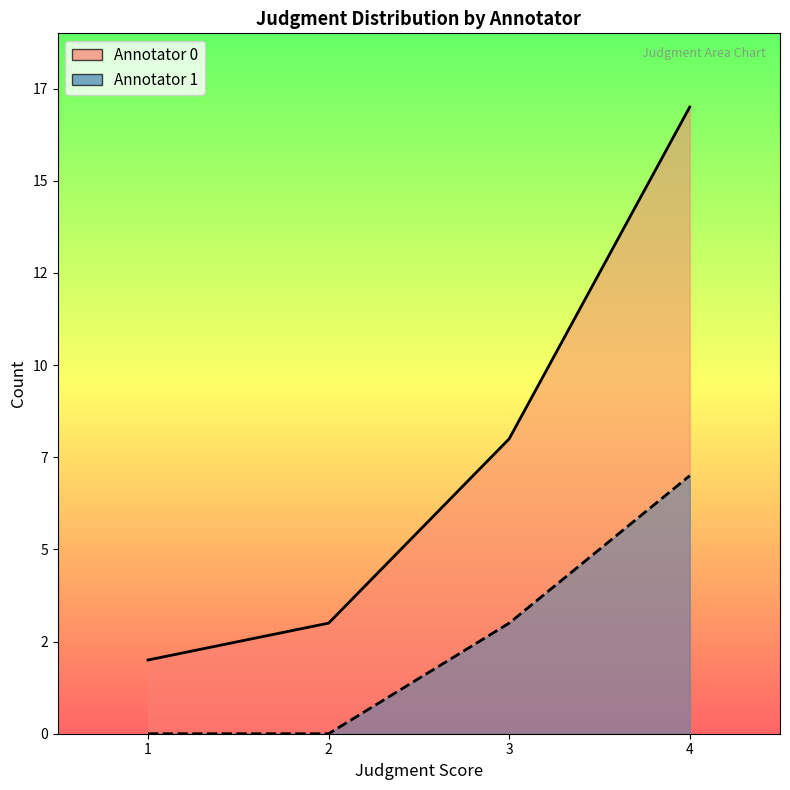

True or false: Annotator 1 line and Annotator 0 line cross at least once.

False